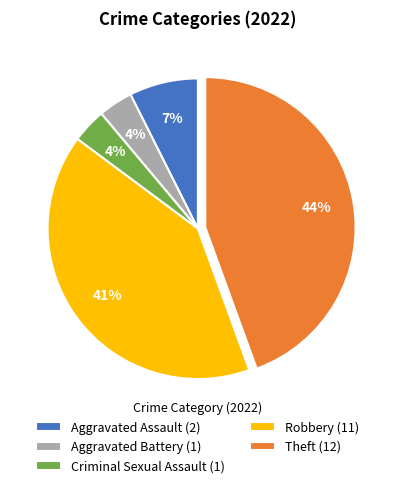

Is the sum of Robbery (11) and Theft (12) greater than half?

Yes